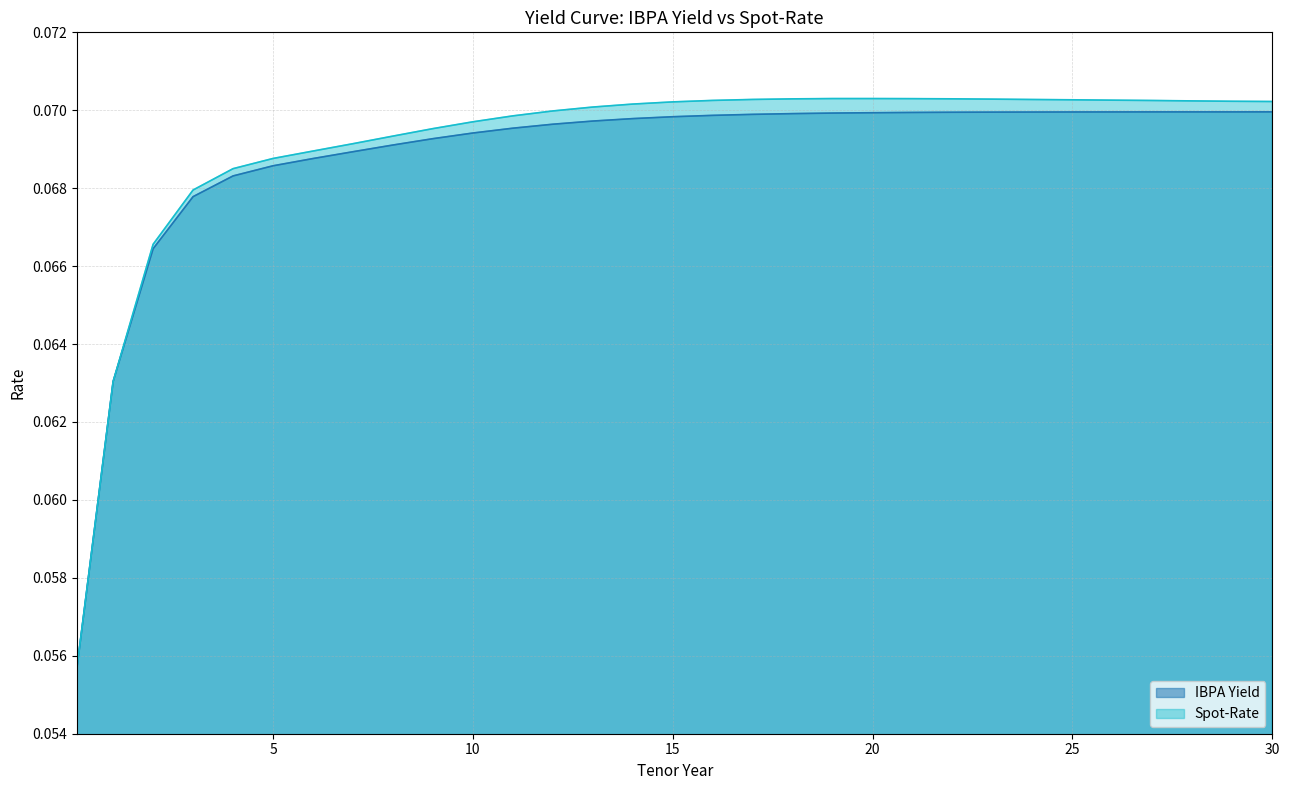

True or false: IBPA Yield and Spot-Rate intersect in this chart.

False